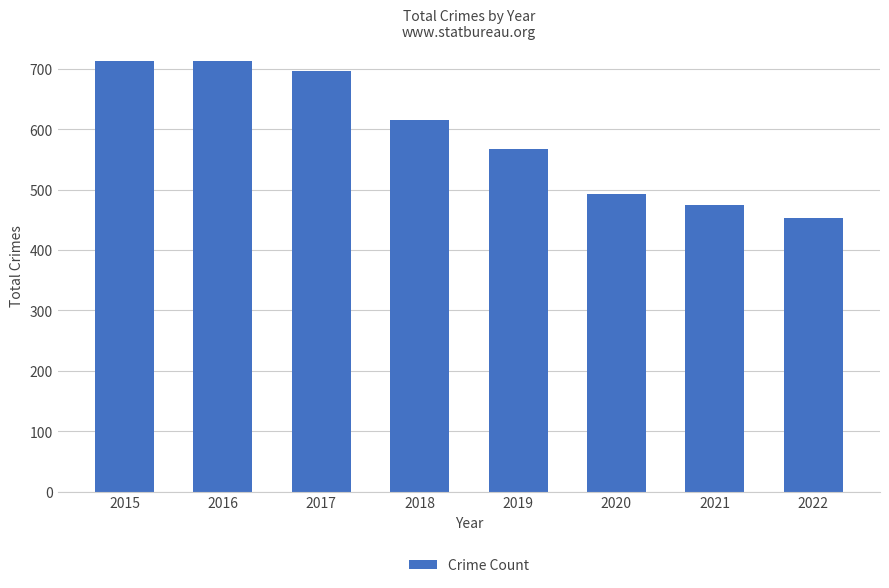

How many categories are shown in the chart?

8